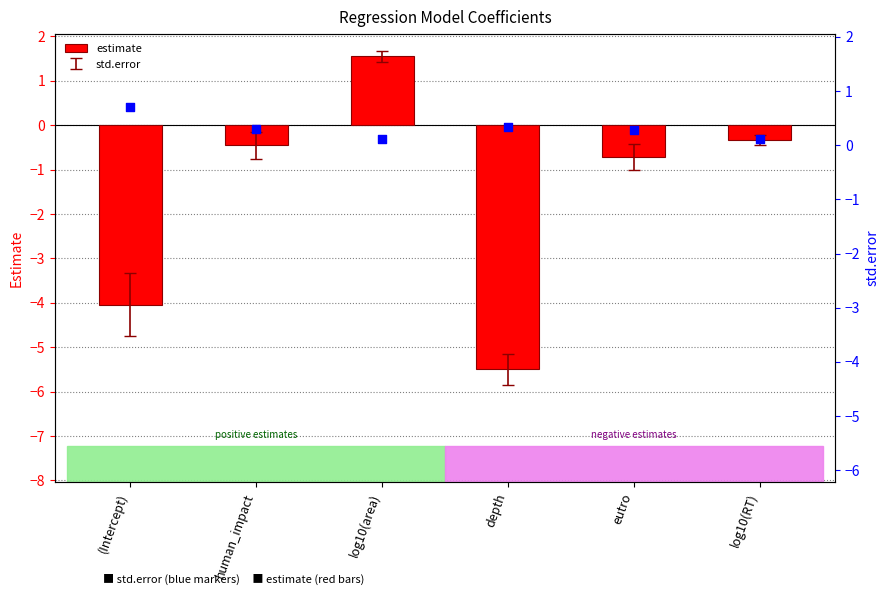

What is the total value across all series at log10(area)?

1.7